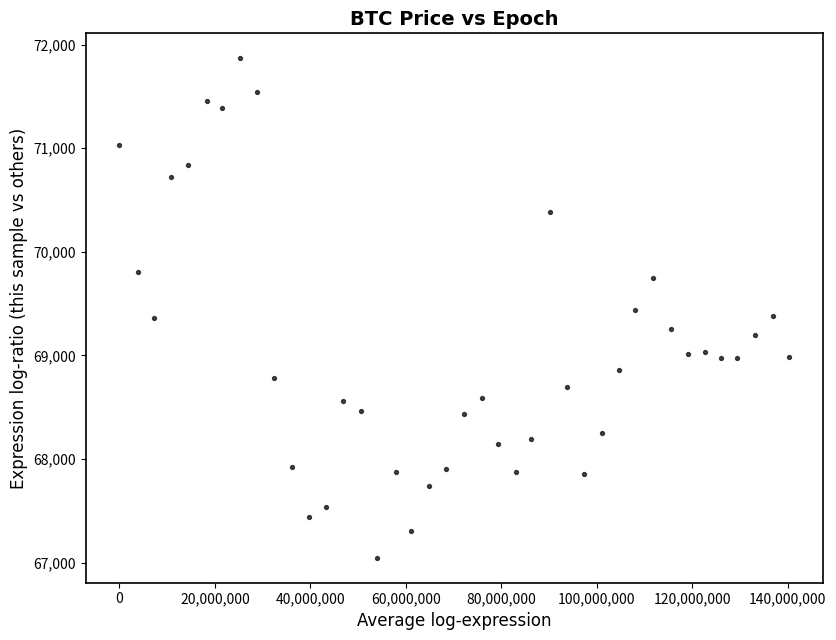

What is the range of X values (max minus min)?

140361973.0